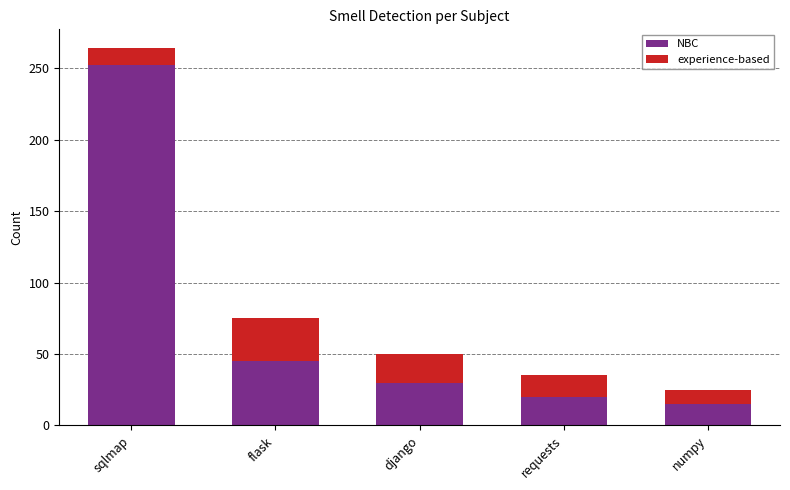

Rank the categories by NBC value from lowest to highest.

numpy, requests, django, flask, sqlmap